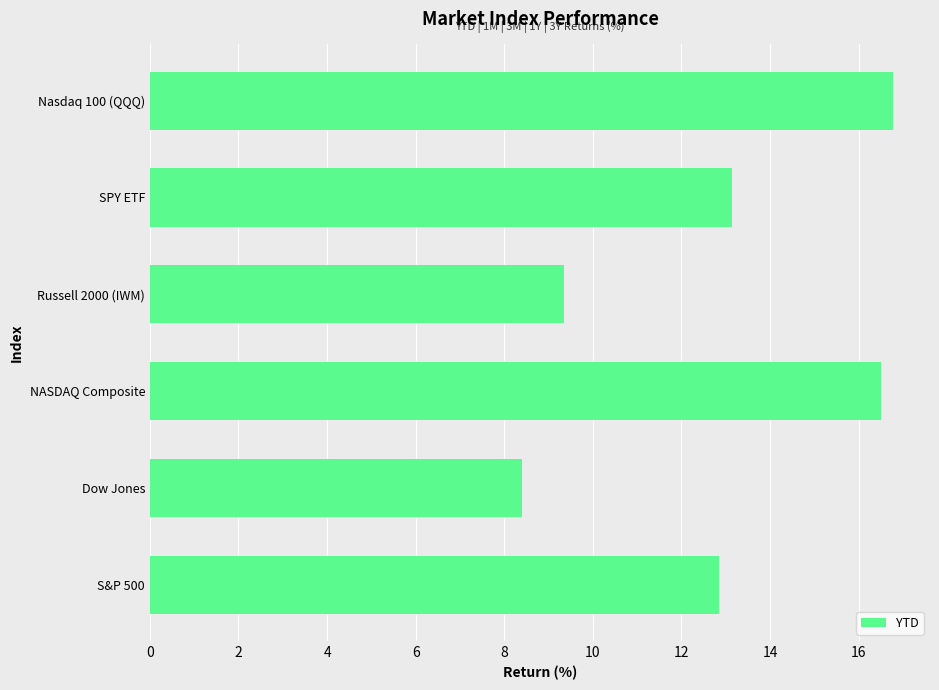

List the labels in order of value, largest first.

Nasdaq 100 (QQQ), NASDAQ Composite, SPY ETF, S&P 500, Russell 2000 (IWM), Dow Jones